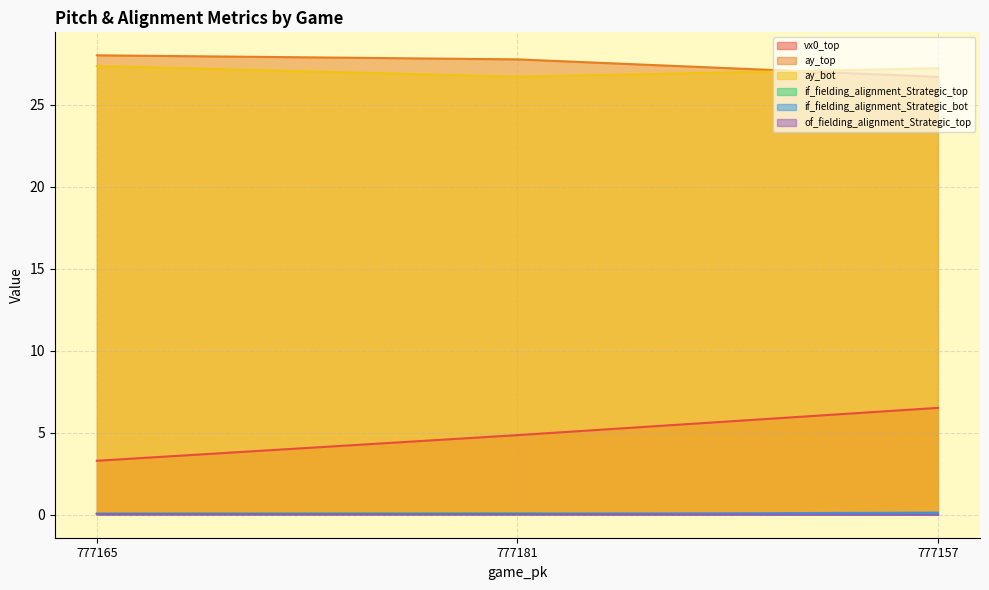

Does the chart display data point markers on the line(s)?

No